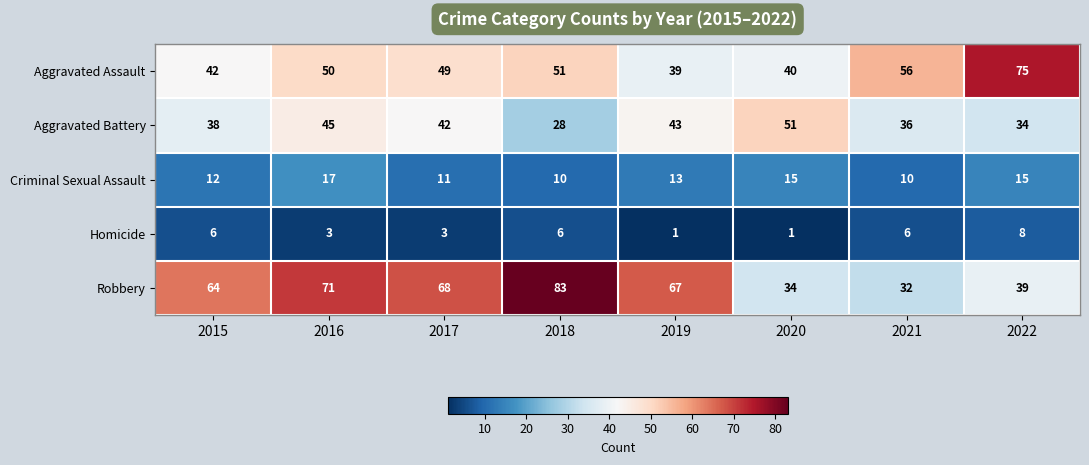

What is the sum of the Aggravated Assault values at 2017 and 2016?

99